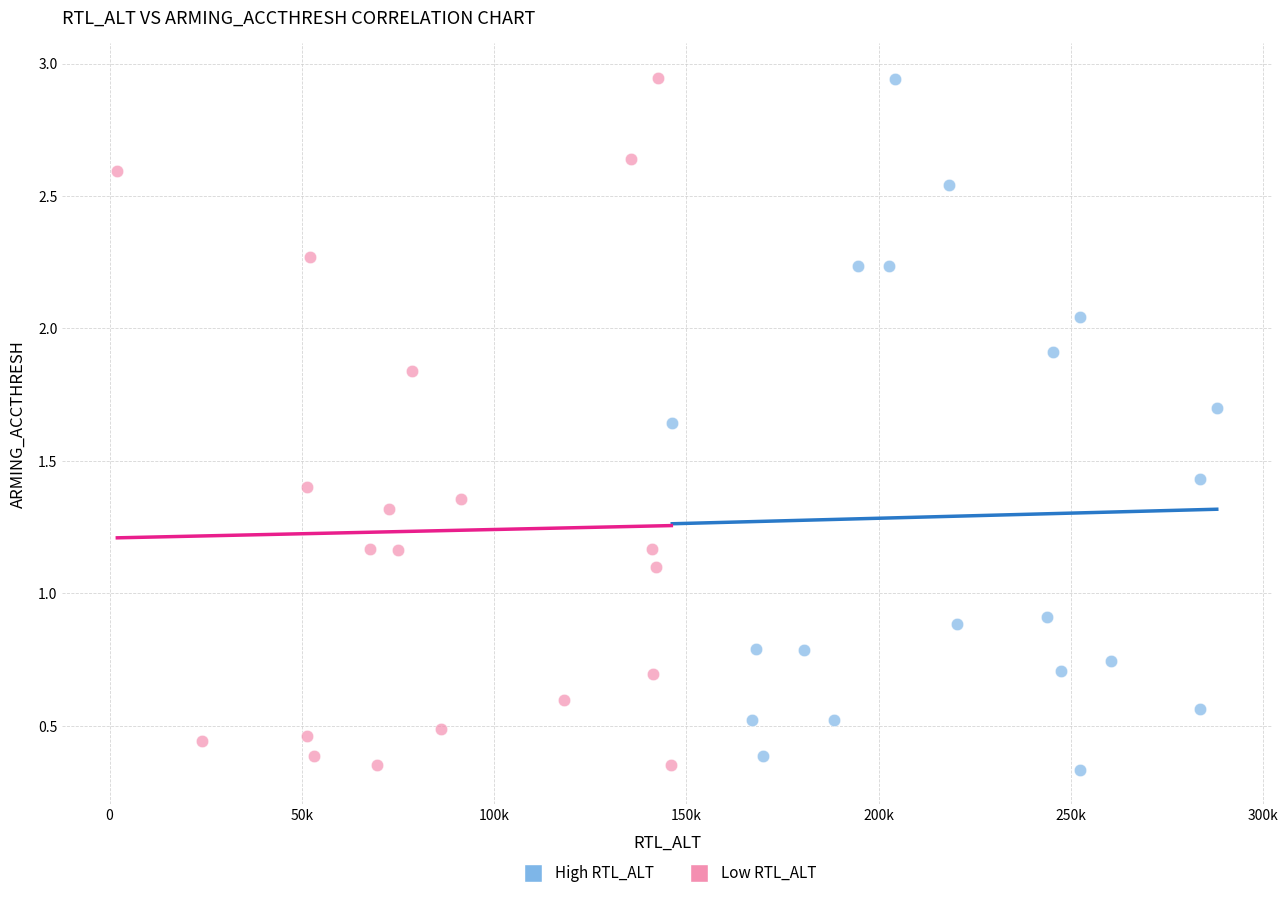

What are all the series names shown in the legend?

High RTL_ALT, Low RTL_ALT